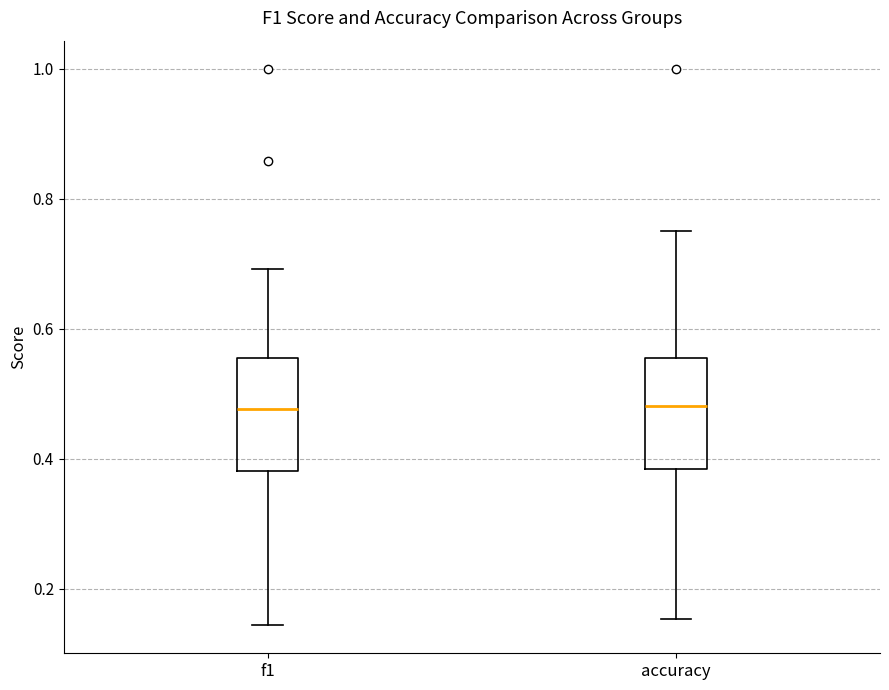

Reading left to right, transcribe this box plot: for each box, give where its median line is, the range the box spans, and where its two whiskers end, as read against the y-axis. The values are not printed on the chart, so give them approximately, as read against the axis.

f1: median 0.48, box 0.38 to 0.56, whiskers 0.14 to 0.70
accuracy: median 0.48, box 0.38 to 0.56, whiskers 0.16 to 0.76